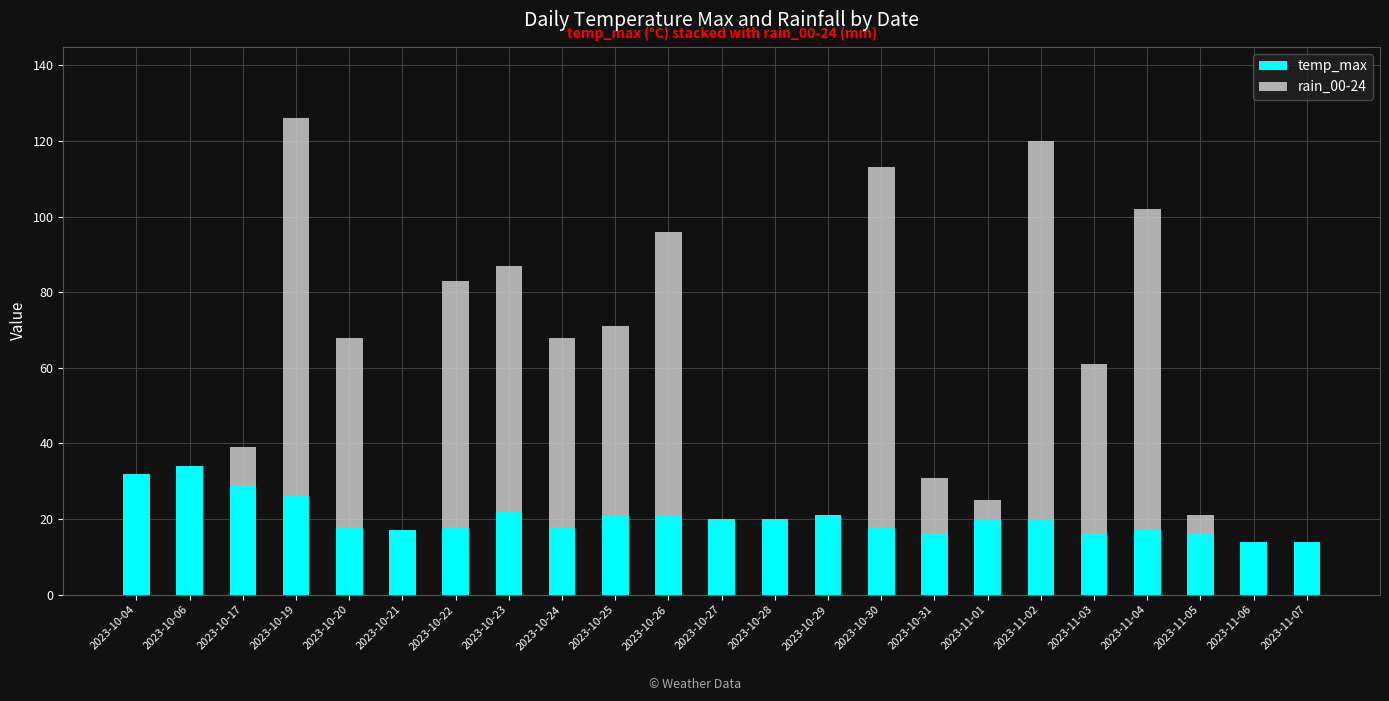

What is the total value across all series at 2023-11-07?

14